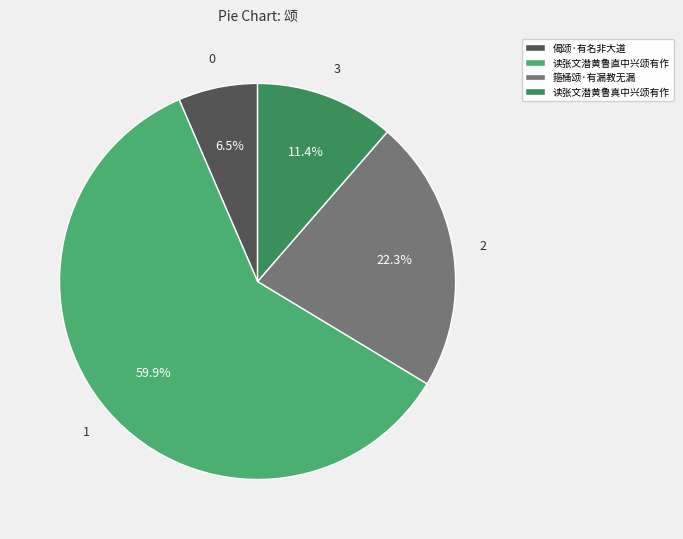

How many slices are in this pie chart?

4